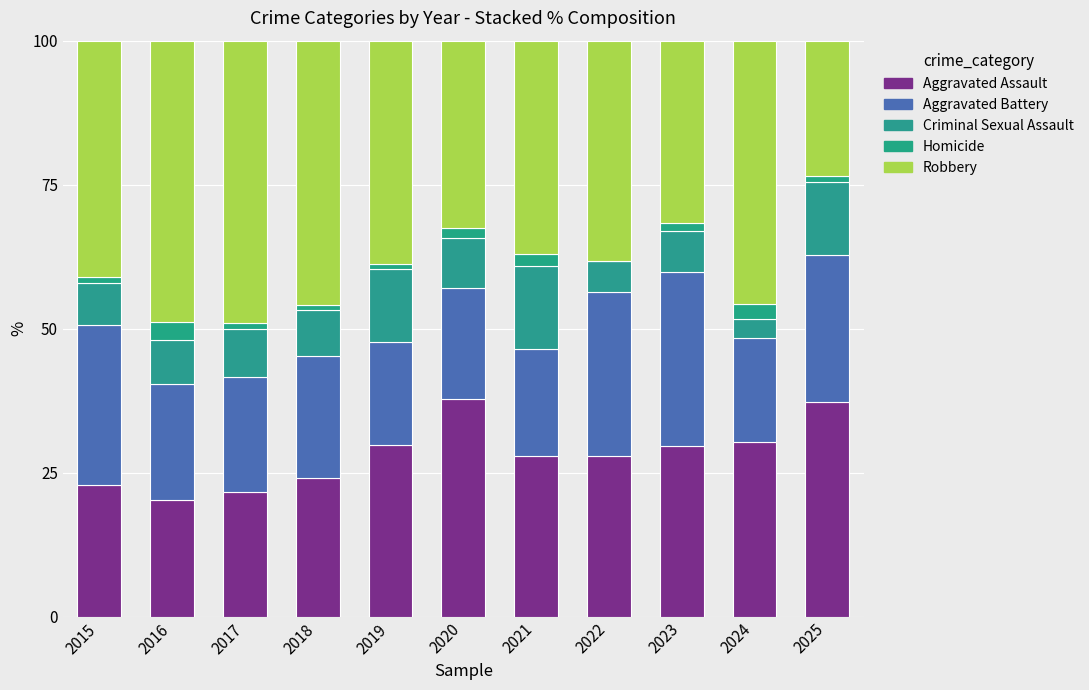

At which label is Aggravated Battery closest to 24?

2025